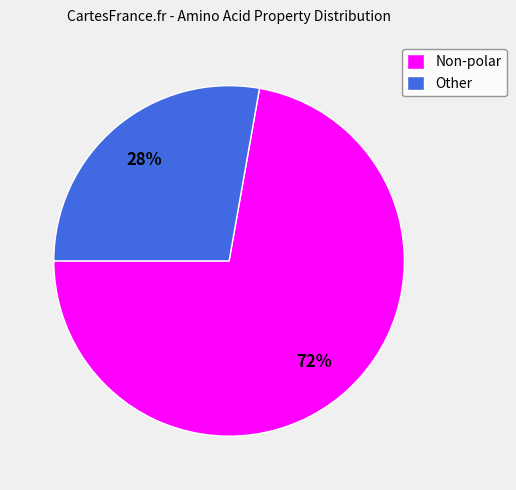

To the nearest percent, what is the average slice percentage?

50%